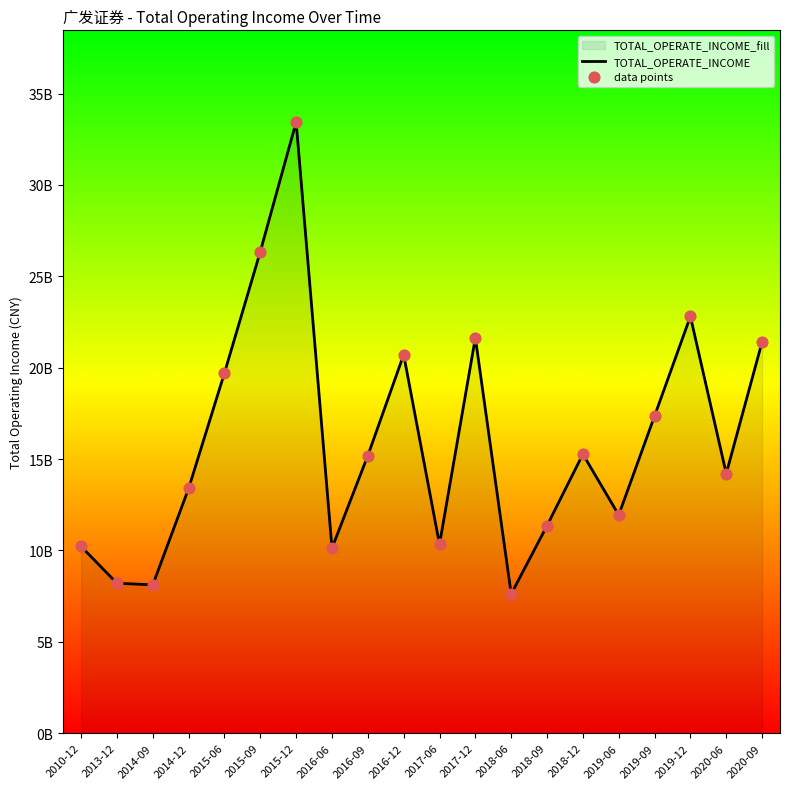

Which series has the largest total across all categories?

TOTAL_OPERATE_INCOME